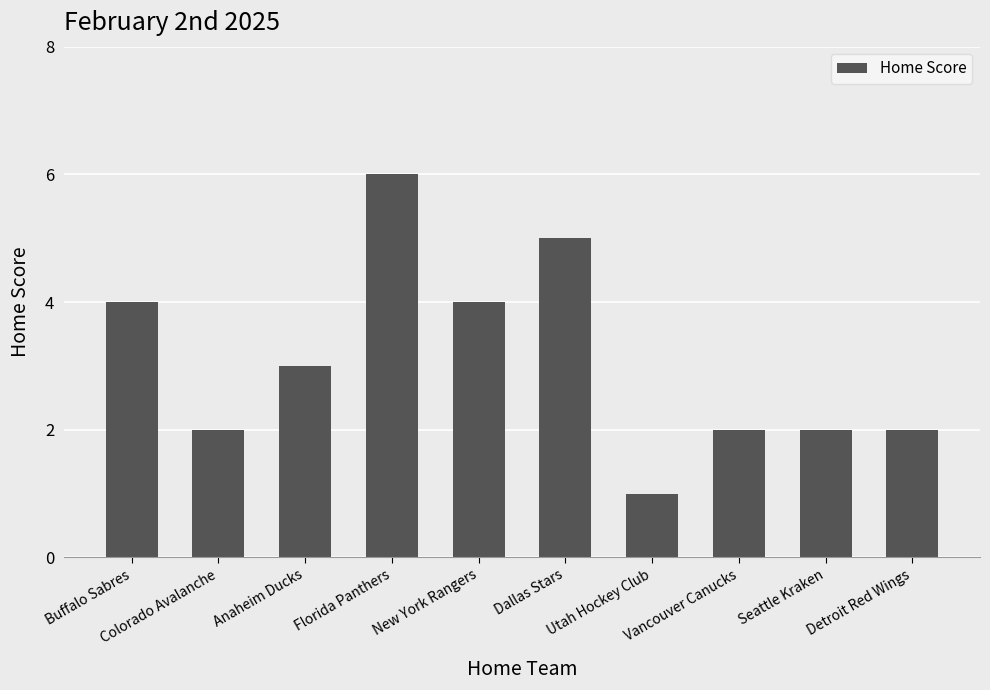

Reading left to right, list all the values displayed in this chart.

4	2	3	6	4	5	1	2	2	2